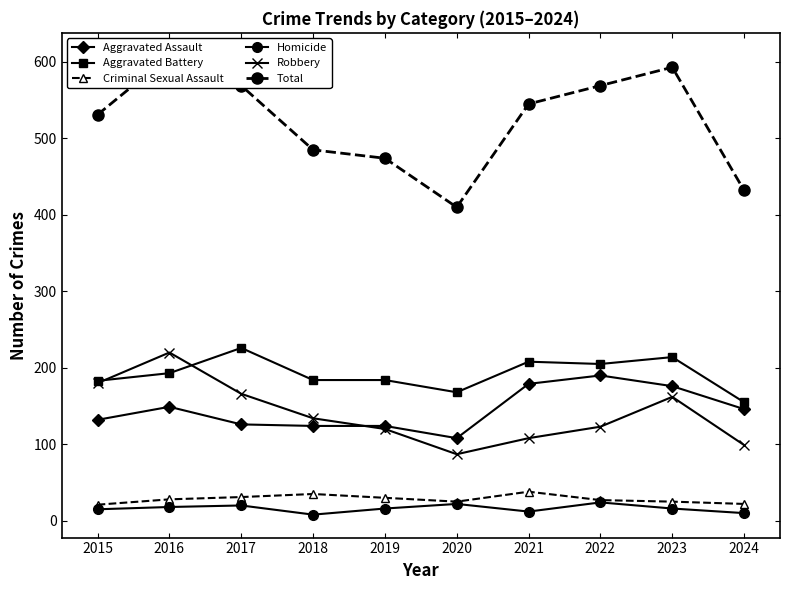

What is the sum of the Aggravated Battery values at 2017 and 2015?

409